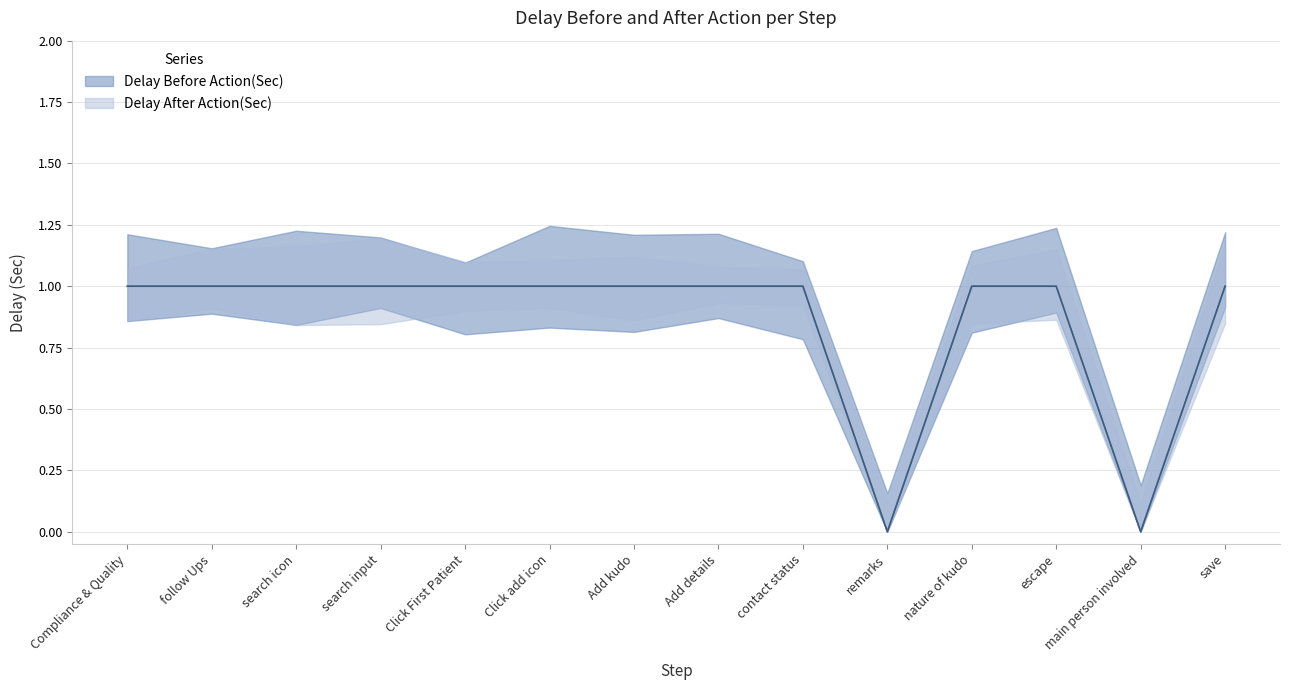

True or false: Delay After Action(Sec) and Delay Before Action(Sec) cross at least once.

False